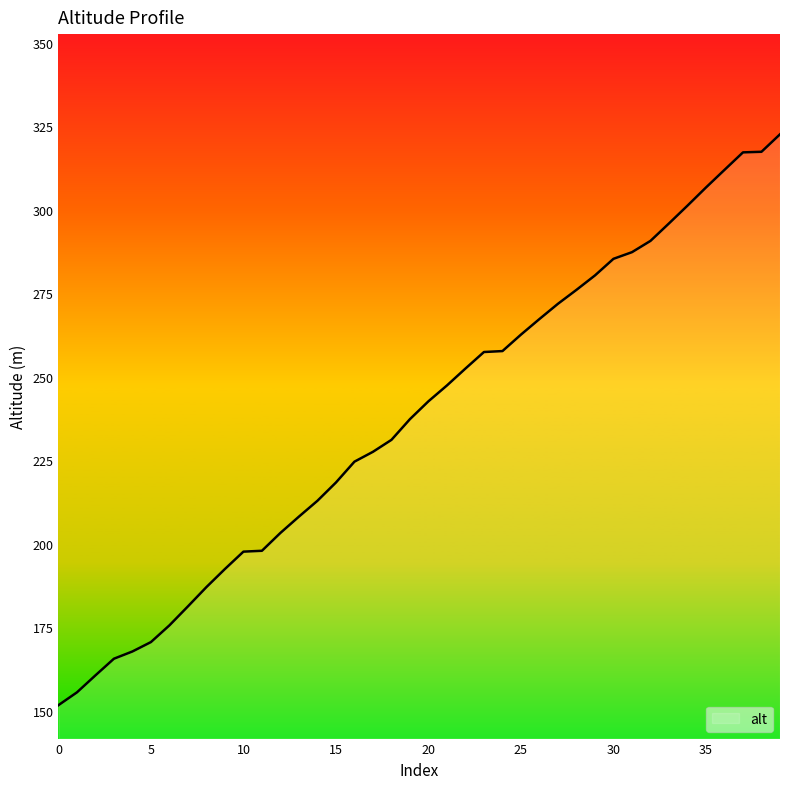

What is the difference between the maximum and minimum values?

170.9